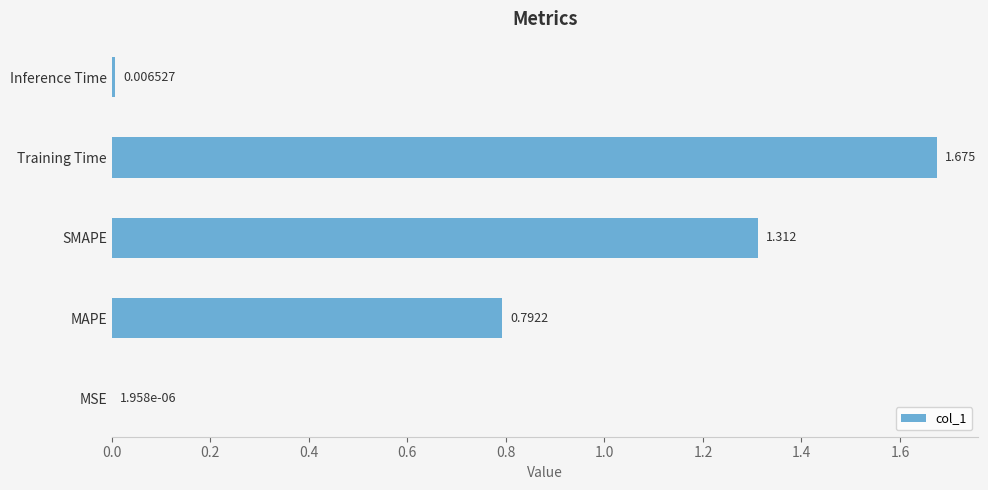

Where is the data nearest to the value 0?

MSE